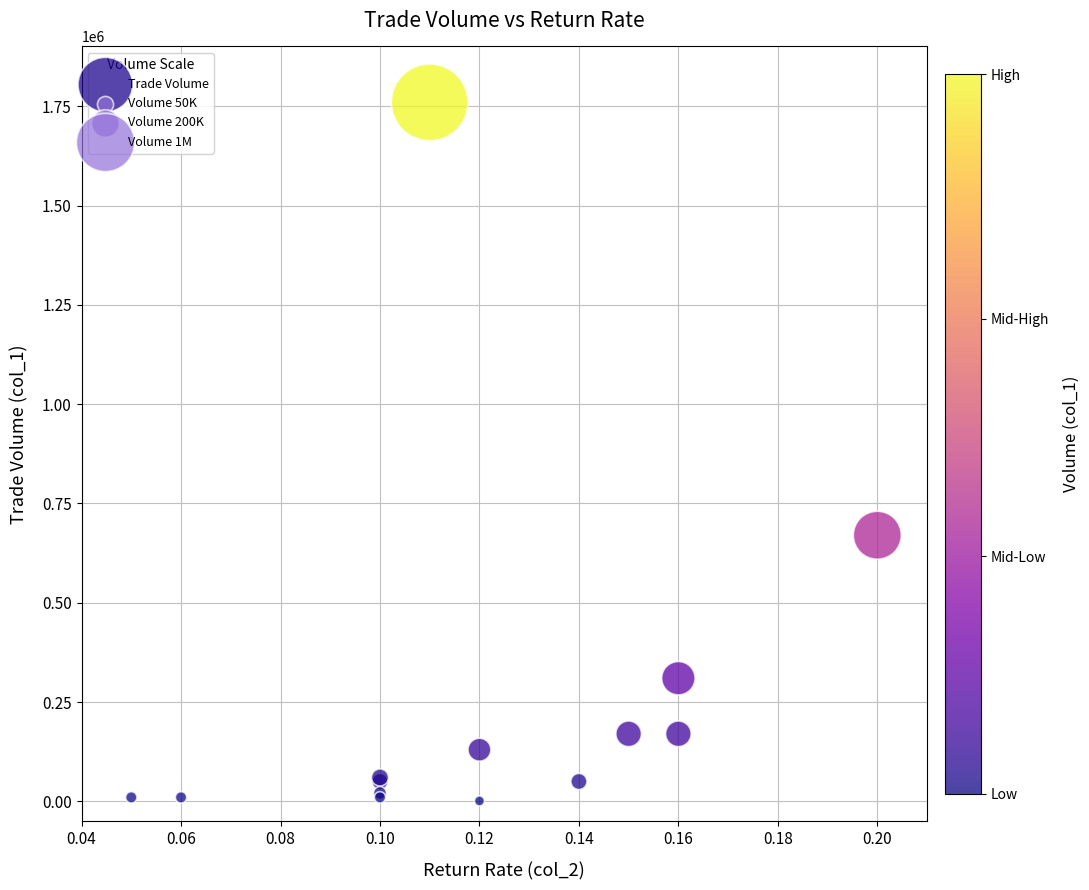

What Y value in the scatter plot is closest to 880500?

670000